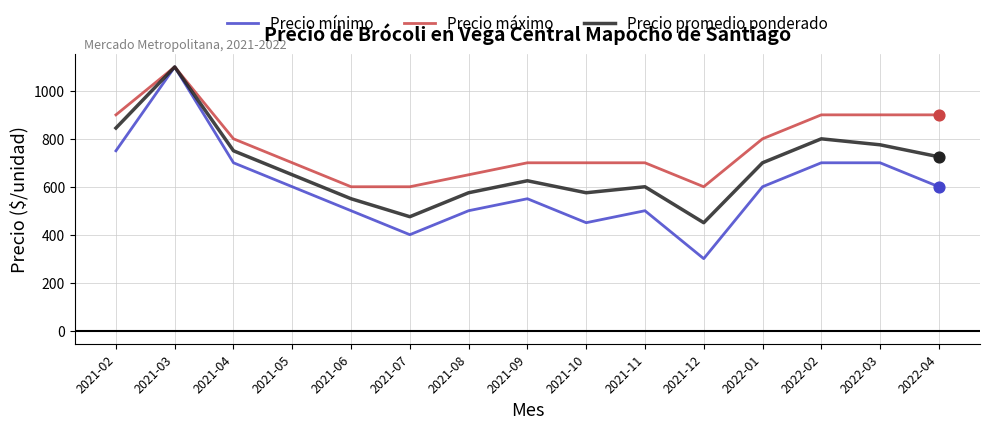

Is the value of Precio mínimo at 2021-11 greater than the value of Precio máximo at 2021-07?

No